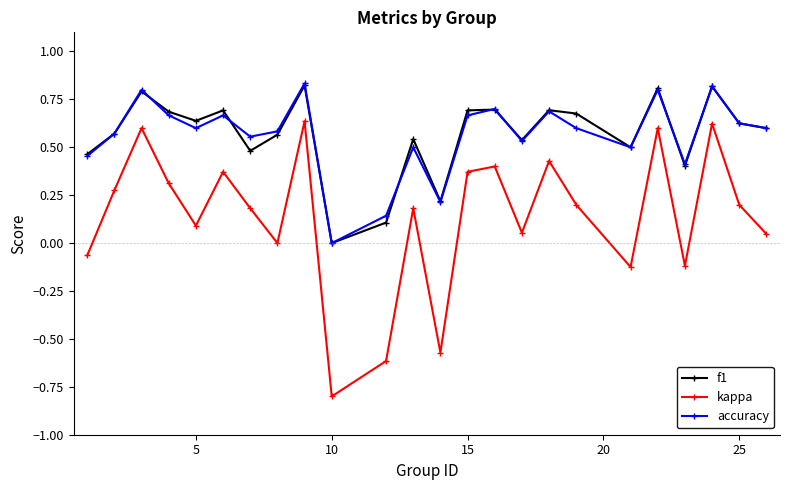

True or false: kappa and f1 cross at least once.

False